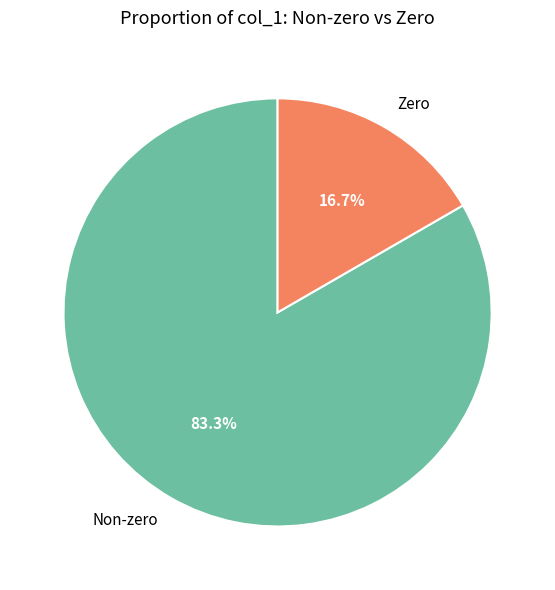

Count the number of slices in the pie.

2